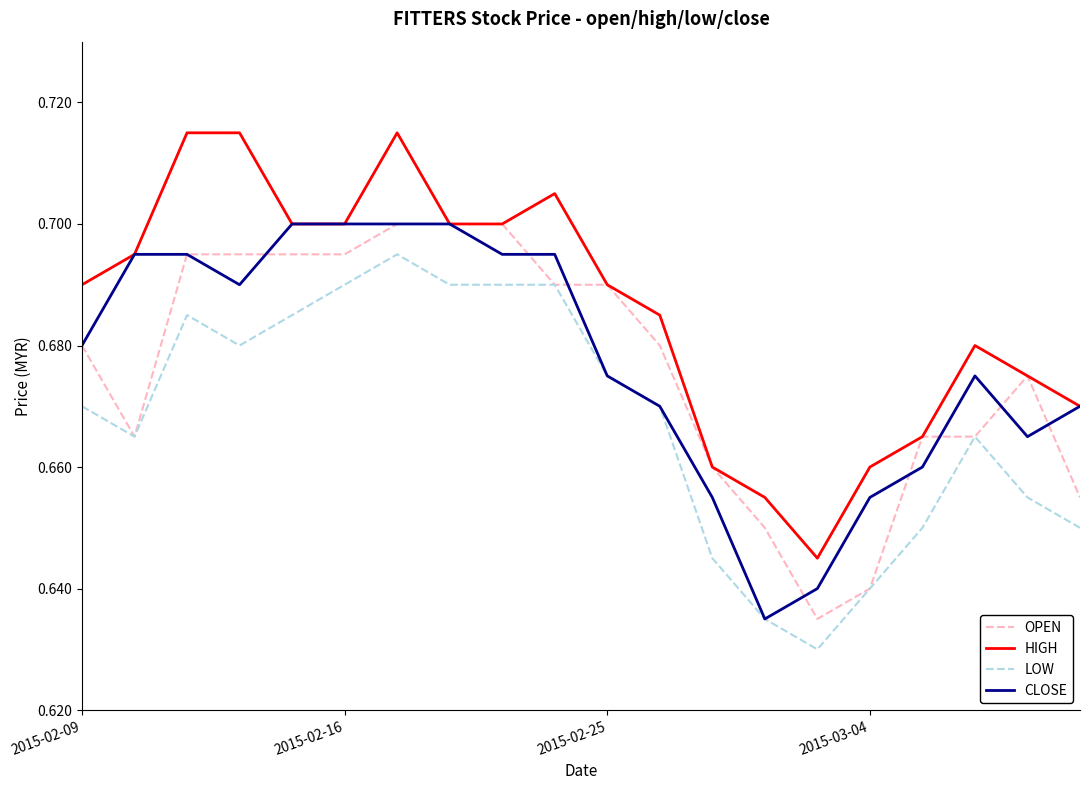

Which series has the largest total across all categories?

HIGH